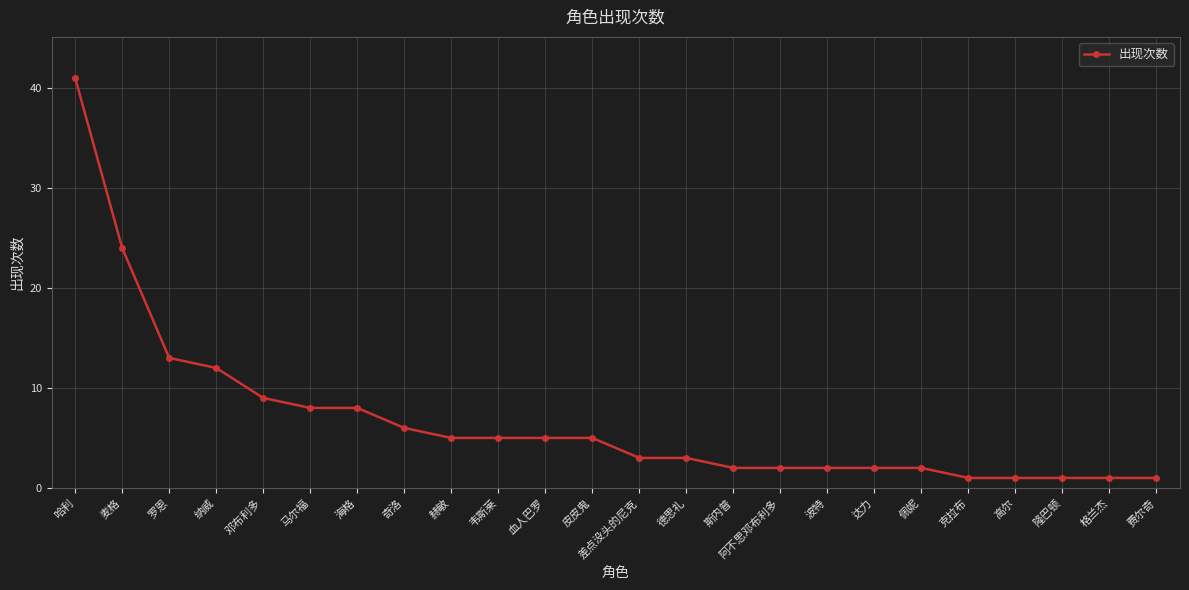

At which label is the value closest to 21?

麦格